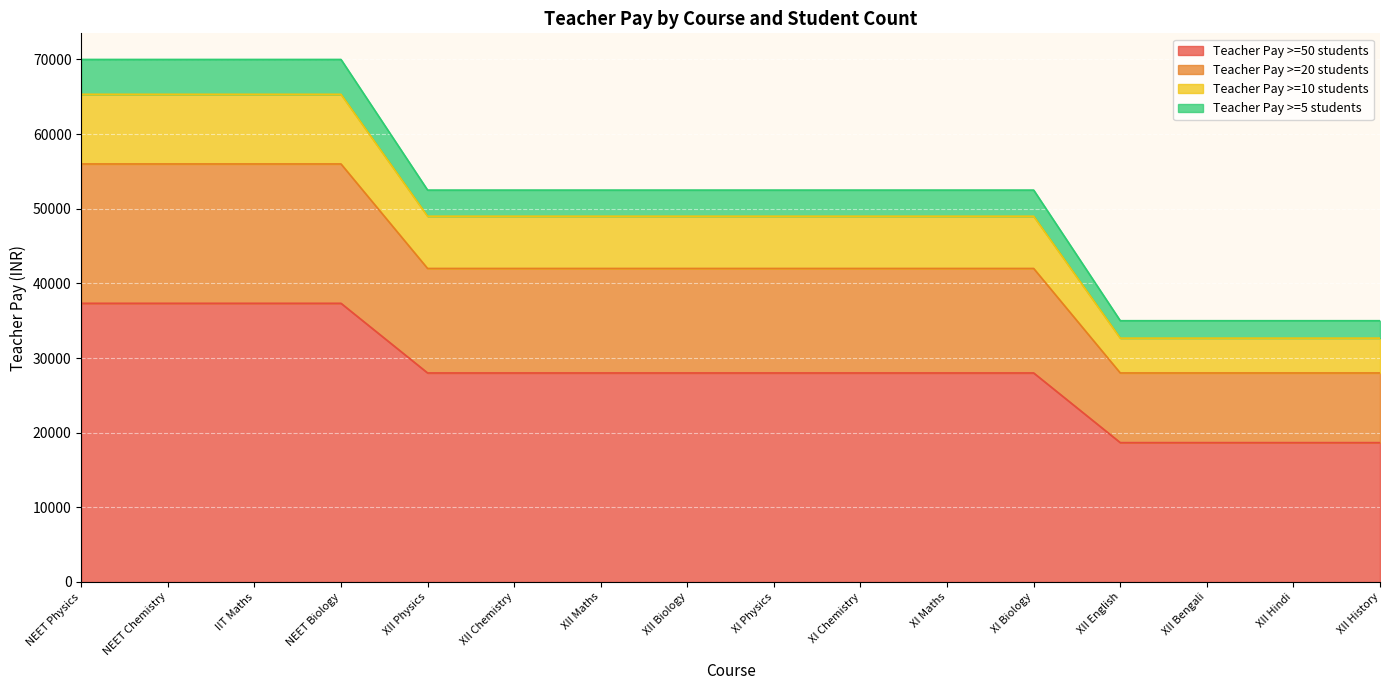

Is the value of Teacher Pay >=5 students at XII Bengali greater than the value of Teacher Pay >=20 students at IIT Maths?

No